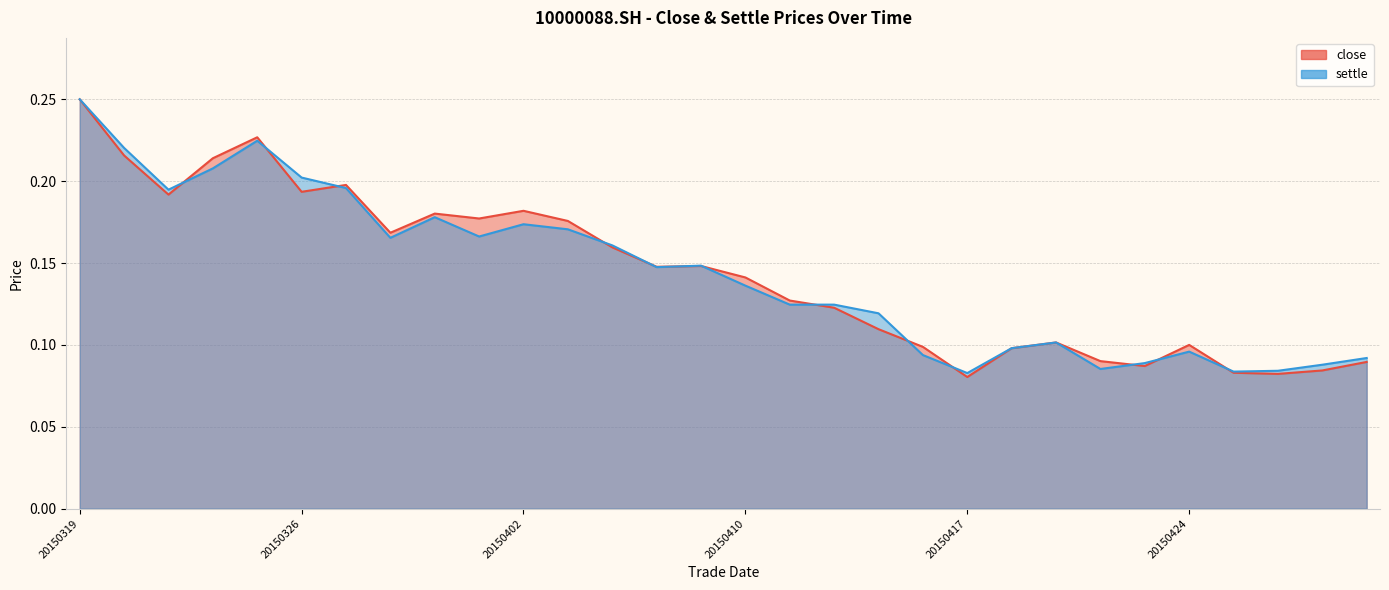

Where do close and settle first cross each other?

20150323 and 20150324